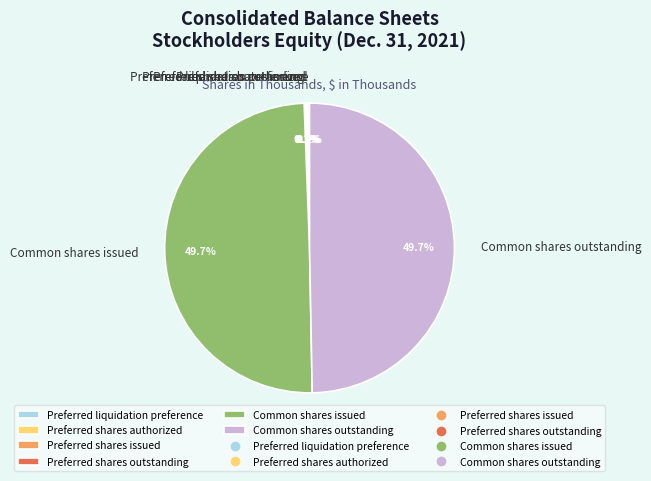

Is there any slice that represents more than half of the pie?

No